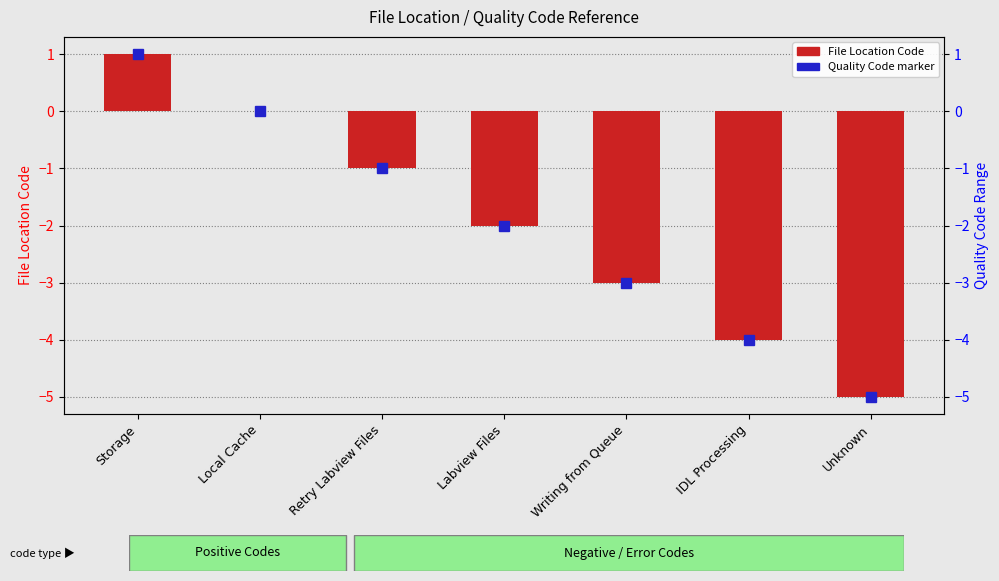

True or false: the data shows -3 at Unknown.

False